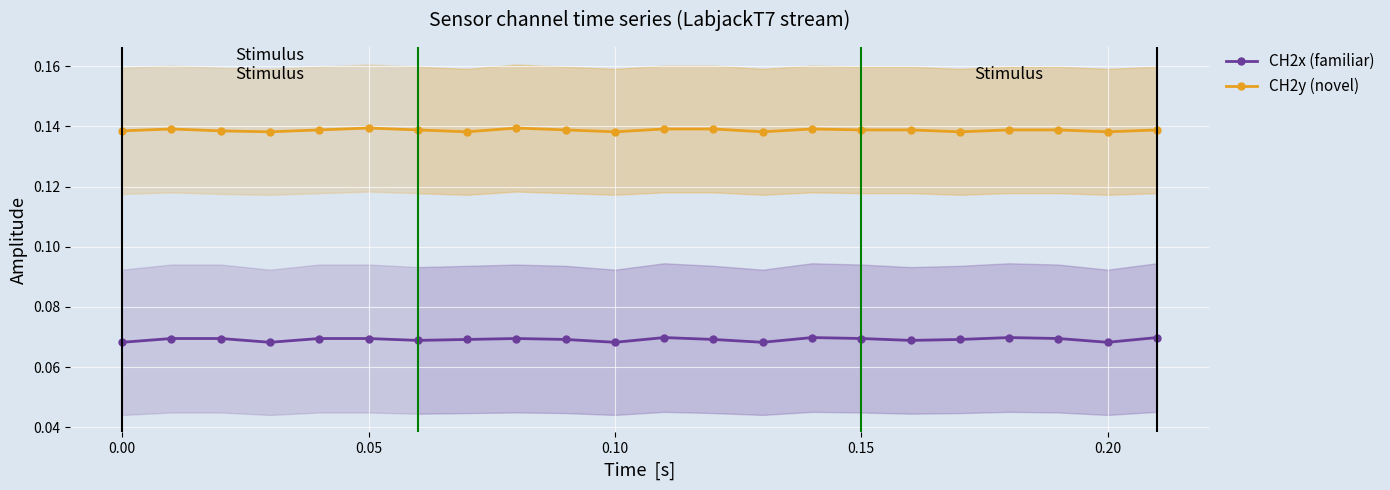

Count the CH2y (novel) values in the range 0 to 1.

22